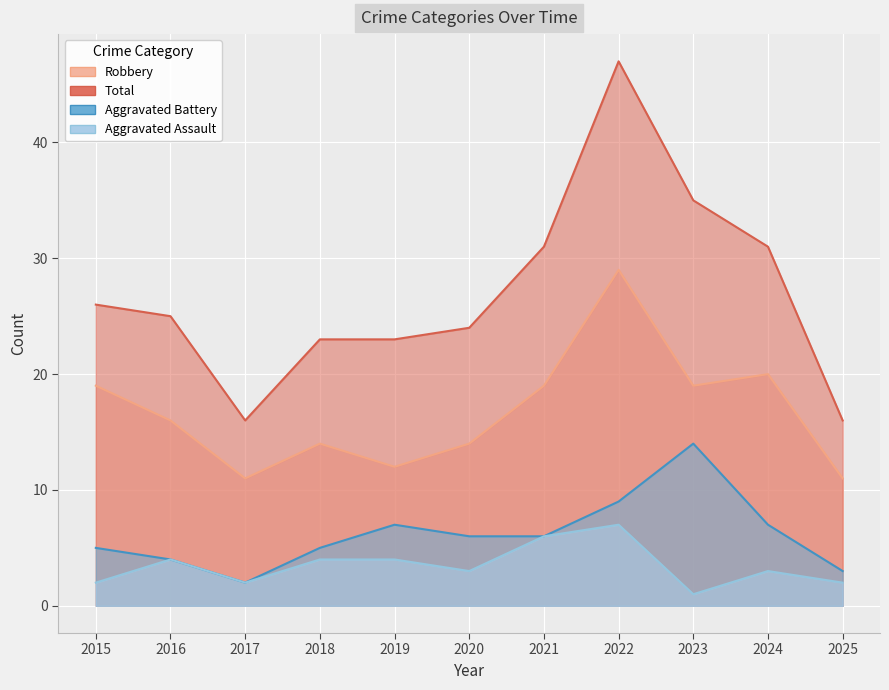

At how many categories does at least one series exceed 11?

11